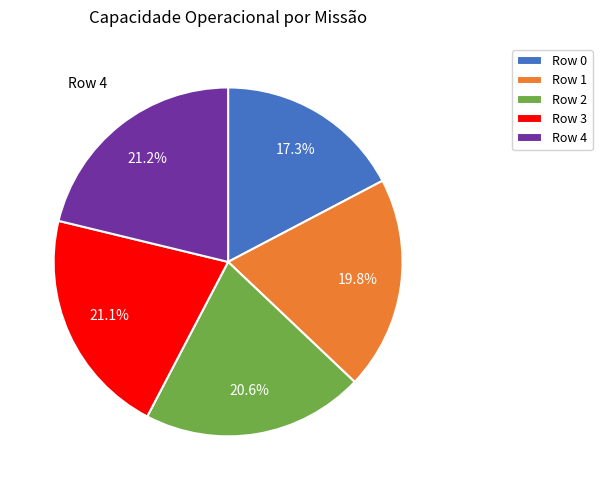

Is there a majority slice in this chart?

No